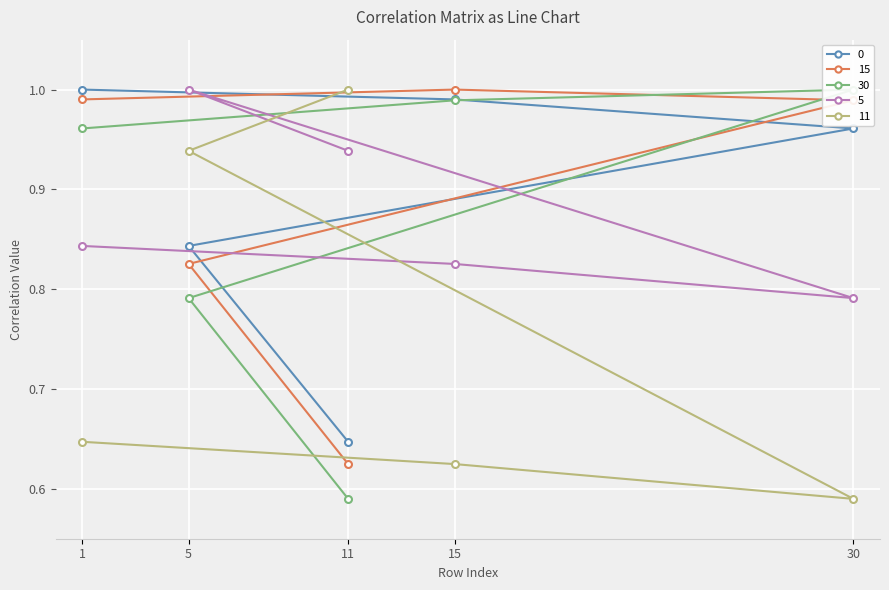

The value of 15 at 30 is 0.3. True or false?

False